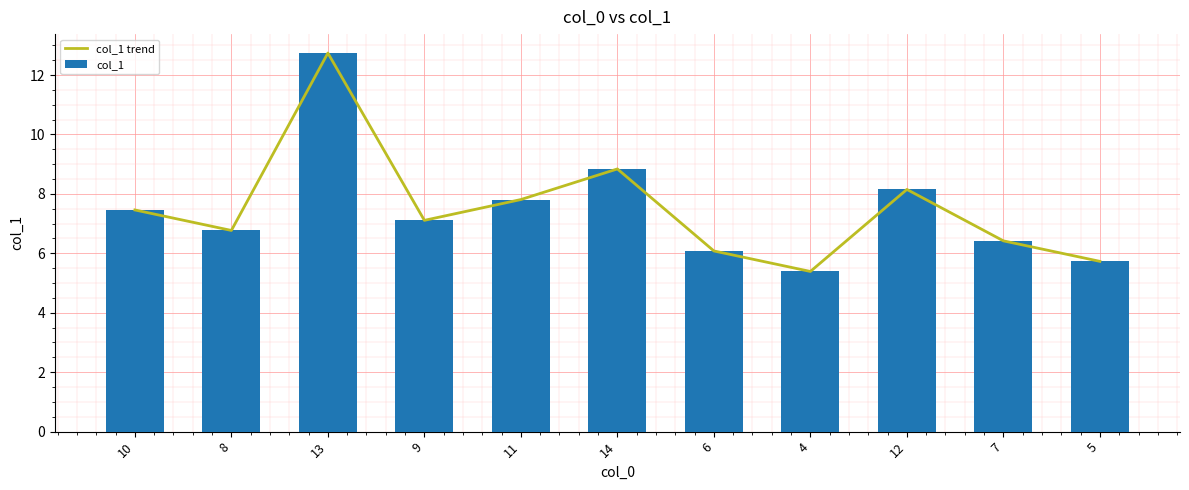

Count the number of categories in the chart.

11